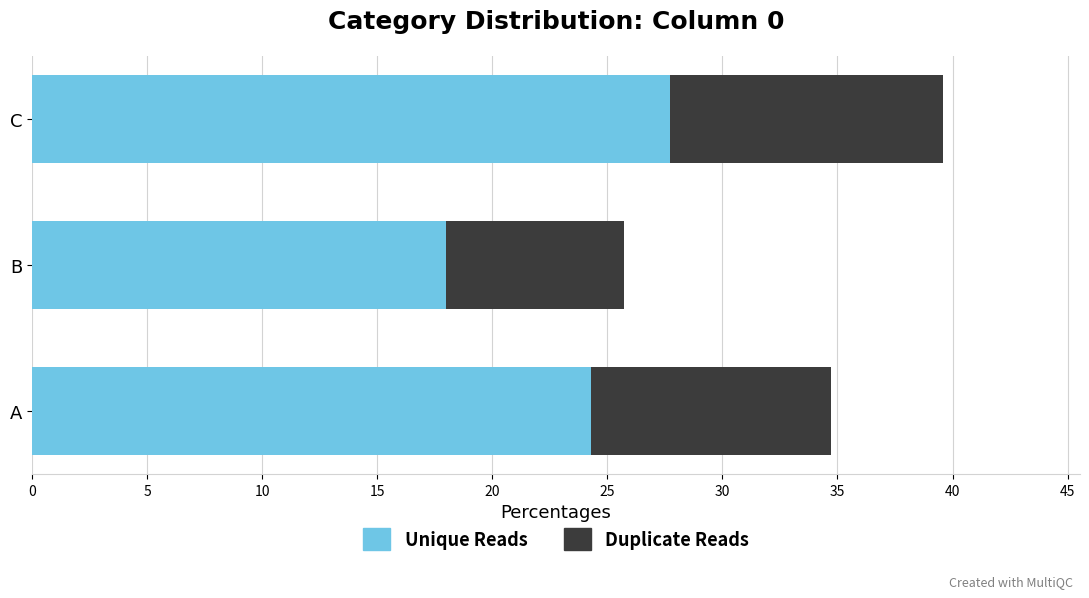

What is the total value across all series at B?

25.7